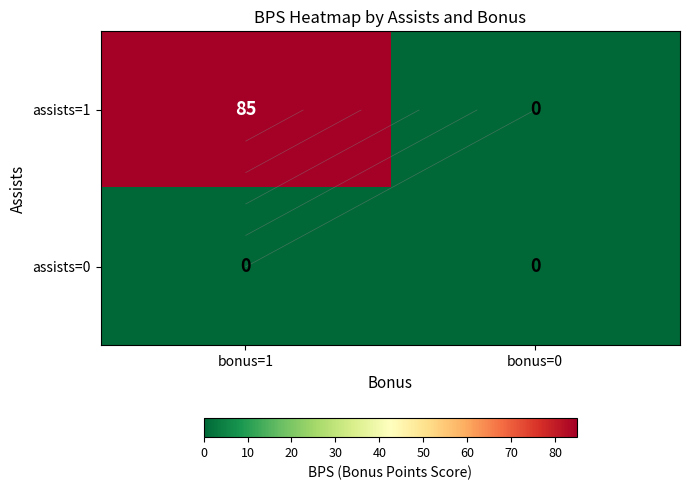

Rank the series by their maximum value, from highest to lowest.

assists=1, assists=0